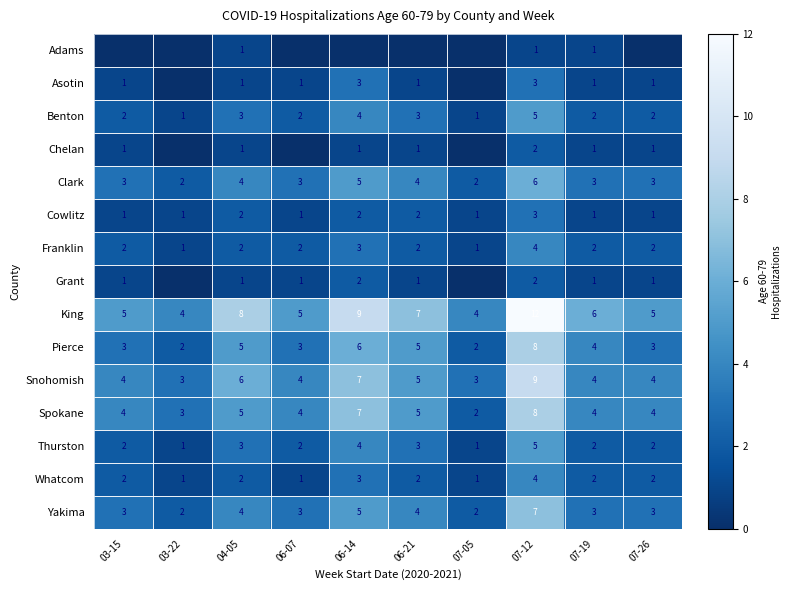

Where is Snohomish nearest to the value 6?

04-05